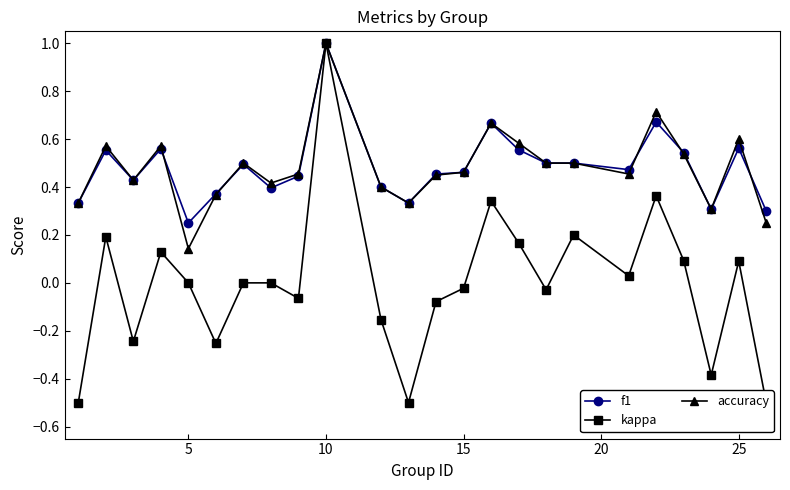

Reading left to right, extract all data points from this chart.

f1: 0.3	0.6	0.4	0.6	0.2	0.4	0.5	0.4	0.4	1.0	0.4	0.3	0.5	0.5	0.7	0.6	0.5	0.5	0.5	0.7	0.5	0.3	0.6	0.3
kappa: -0.5	0.2	-0.2	0.1	0.0	-0.3	0.0	0.0	-0.1	1.0	-0.2	-0.5	-0.1	-0.0	0.3	0.2	-0.0	0.2	0.0	0.4	0.1	-0.4	0.1	-0.5
accuracy: 0.3	0.6	0.4	0.6	0.1	0.4	0.5	0.4	0.5	1.0	0.4	0.3	0.5	0.5	0.7	0.6	0.5	0.5	0.5	0.7	0.5	0.3	0.6	0.2